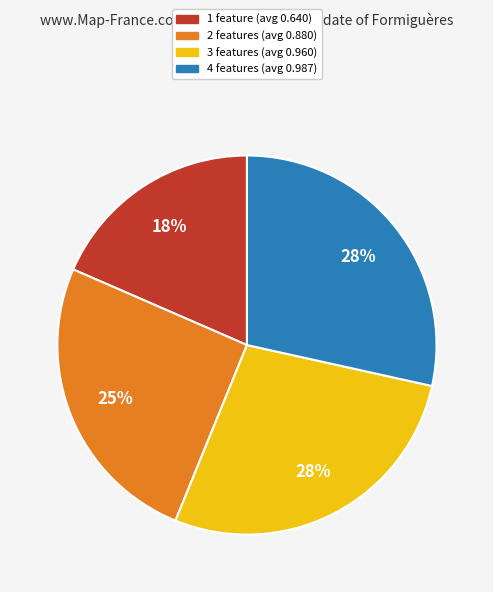

True or false: 3 features (avg 0.960) accounts for 22% of the total.

False